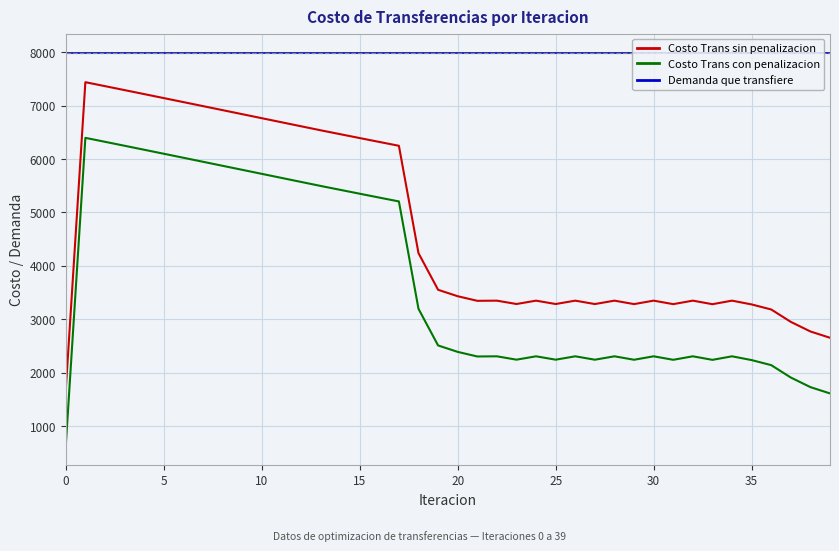

Which series has the largest total across all categories?

Demanda que transfiere